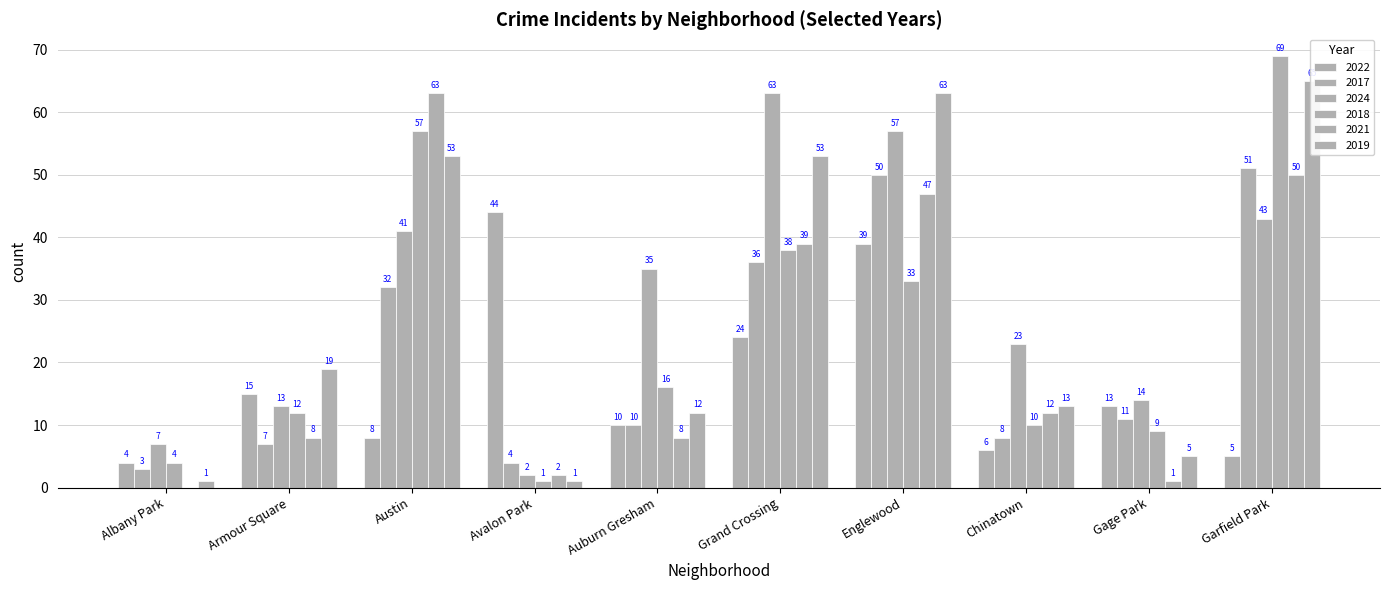

What are all the series names shown in the legend?

2022, 2017, 2024, 2018, 2021, 2019